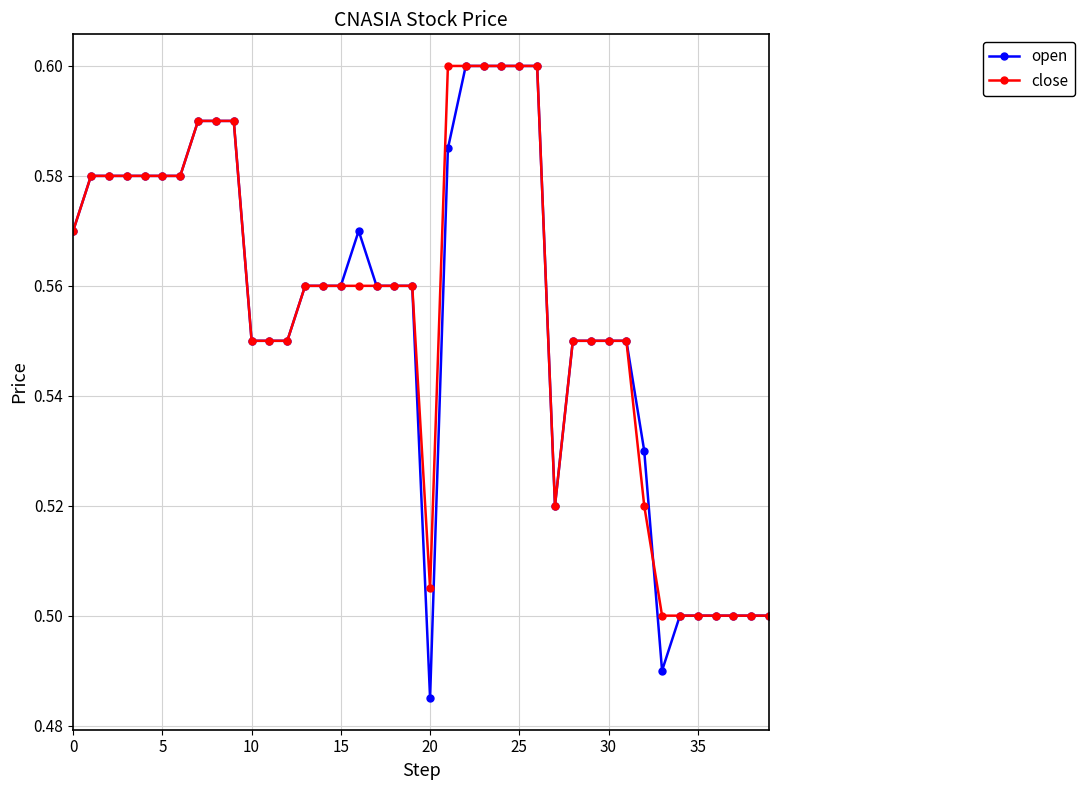

Count the close values in the range 0 to 1.

40